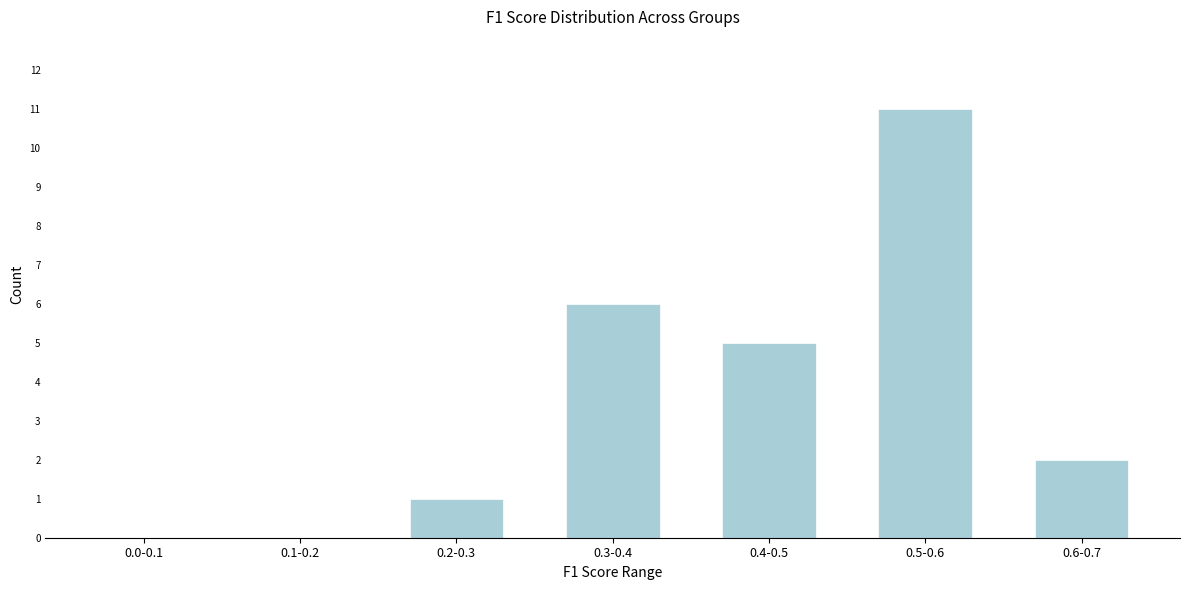

Reading right to left, extract all data points from this chart.

0.6-0.7=2	0.5-0.6=11	0.4-0.5=5	0.3-0.4=6	0.2-0.3=1	0.1-0.2=0	0.0-0.1=0